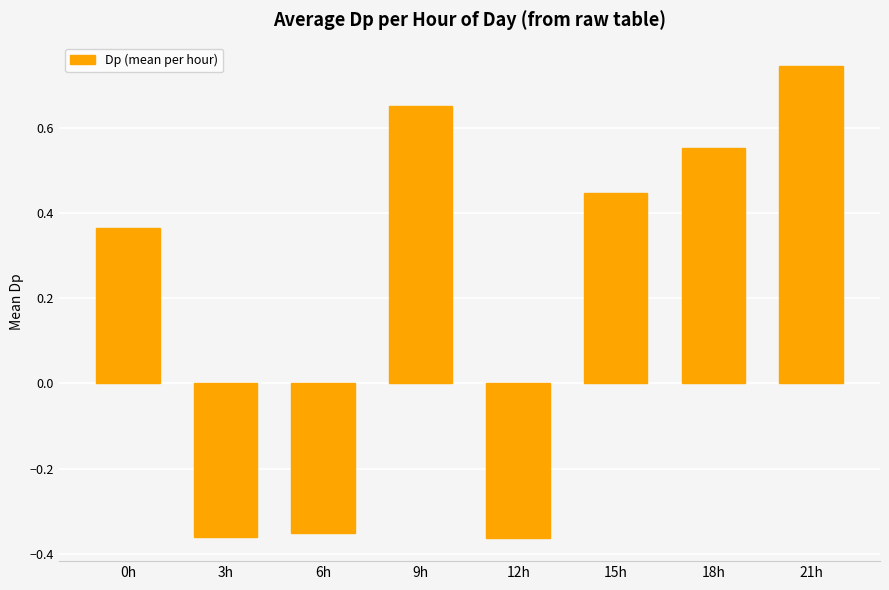

Which has a higher value, 15h or 12h?

15h